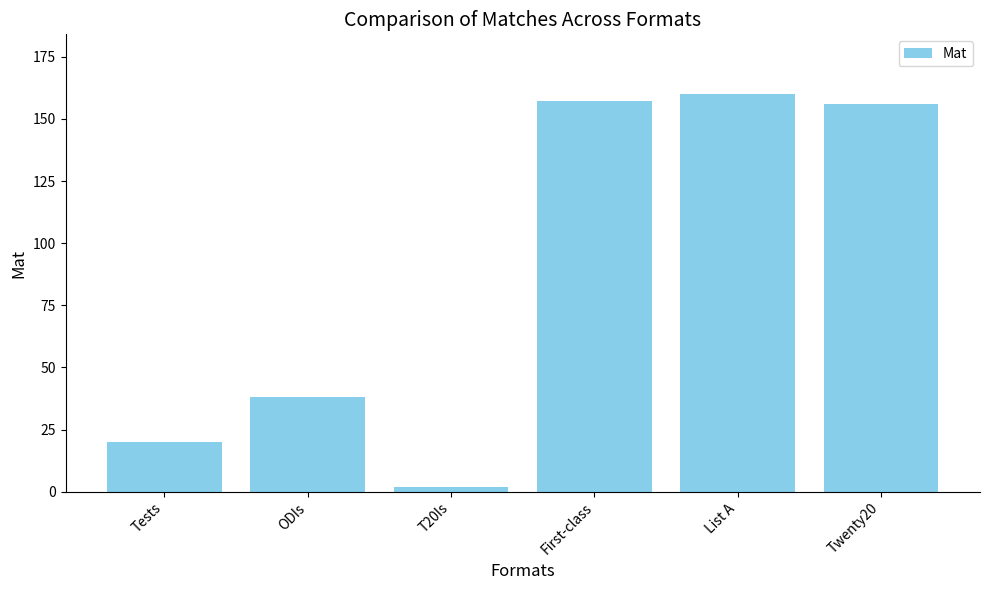

What is the label of the 6th bar from the left?

Twenty20